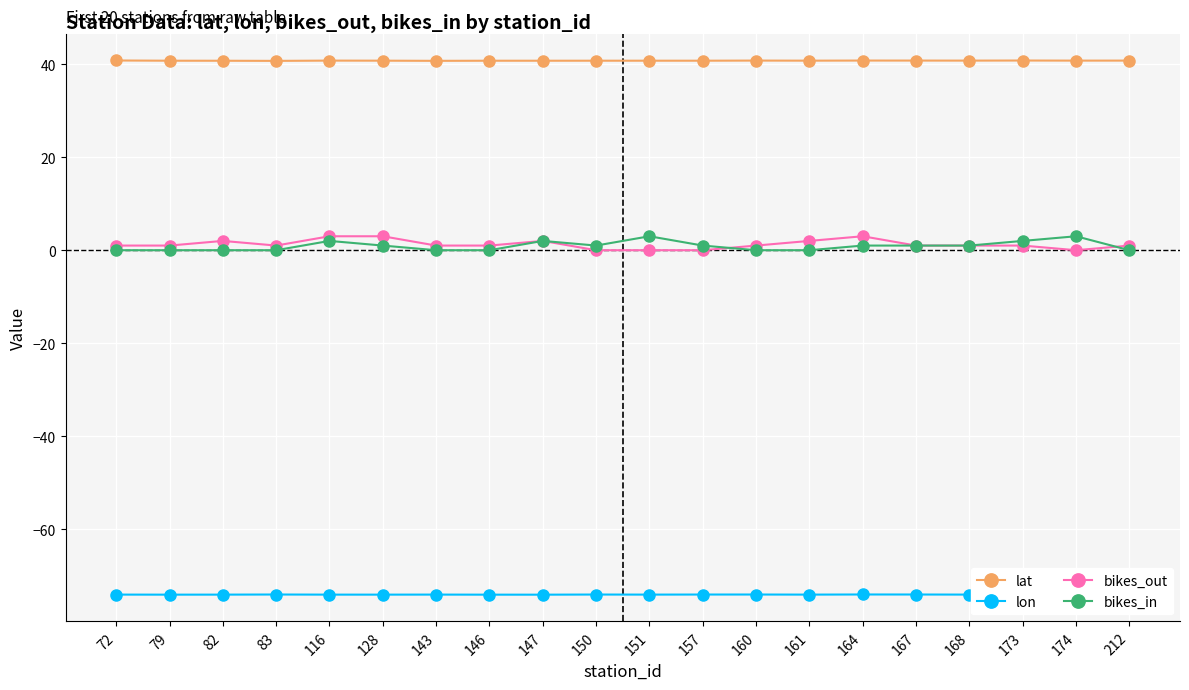

True or false: lat and bikes_in intersect in this chart.

False